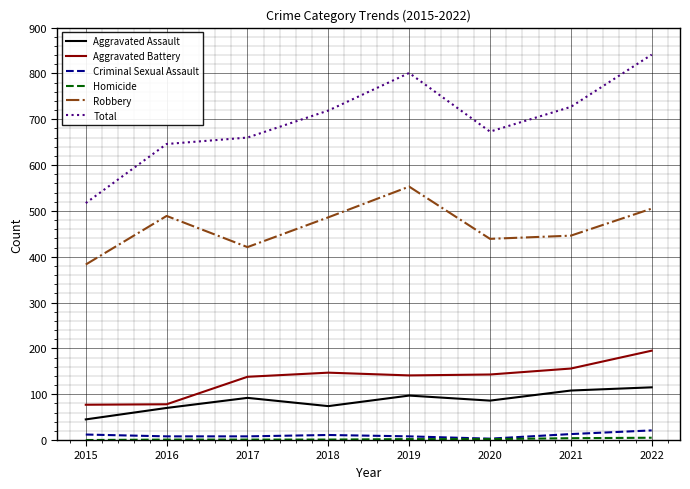

At how many categories does at least one series exceed 232?

8